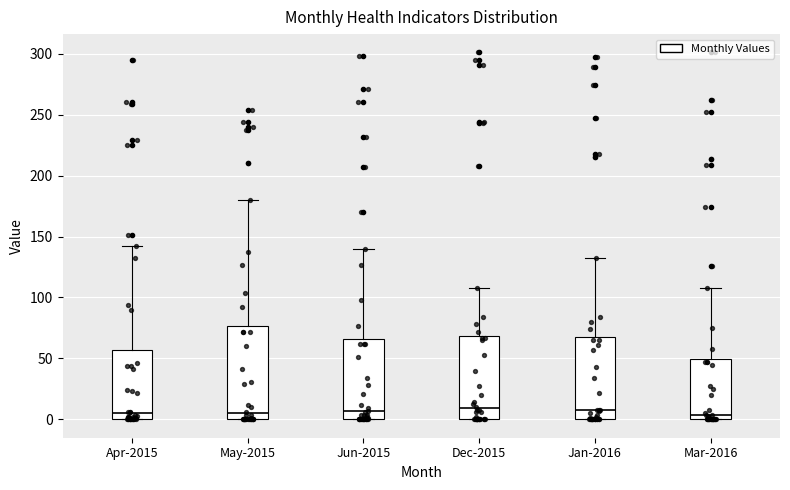

Reading left to right, read every box against the y-axis: the position of its median line, the range the box covers, and the ends of its whiskers. The values are not printed on the chart, so give them approximately, as read against the axis.

Apr-2015: median 5, box 0 to 55, whiskers 0 to 140
May-2015: median 5, box 0 to 75, whiskers 0 to 180
Jun-2015: median 5, box 0 to 65, whiskers 0 to 140
Dec-2015: median 10, box 0 to 70, whiskers 0 to 110
Jan-2016: median 10, box 0 to 65, whiskers 0 to 130
Mar-2016: median 5, box 0 to 50, whiskers 0 to 110